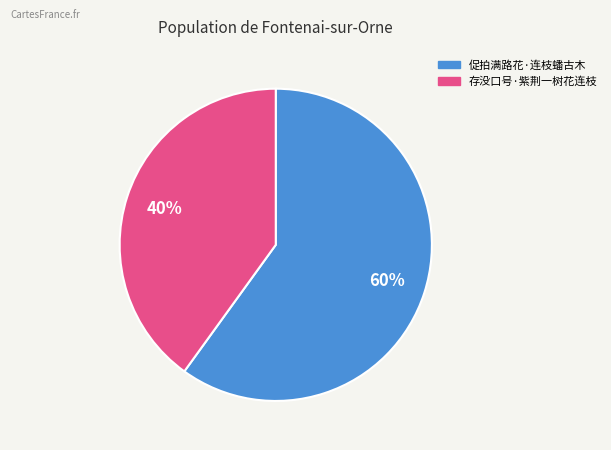

Which slice is the smallest?

存没口号·紫荆一树花连枝